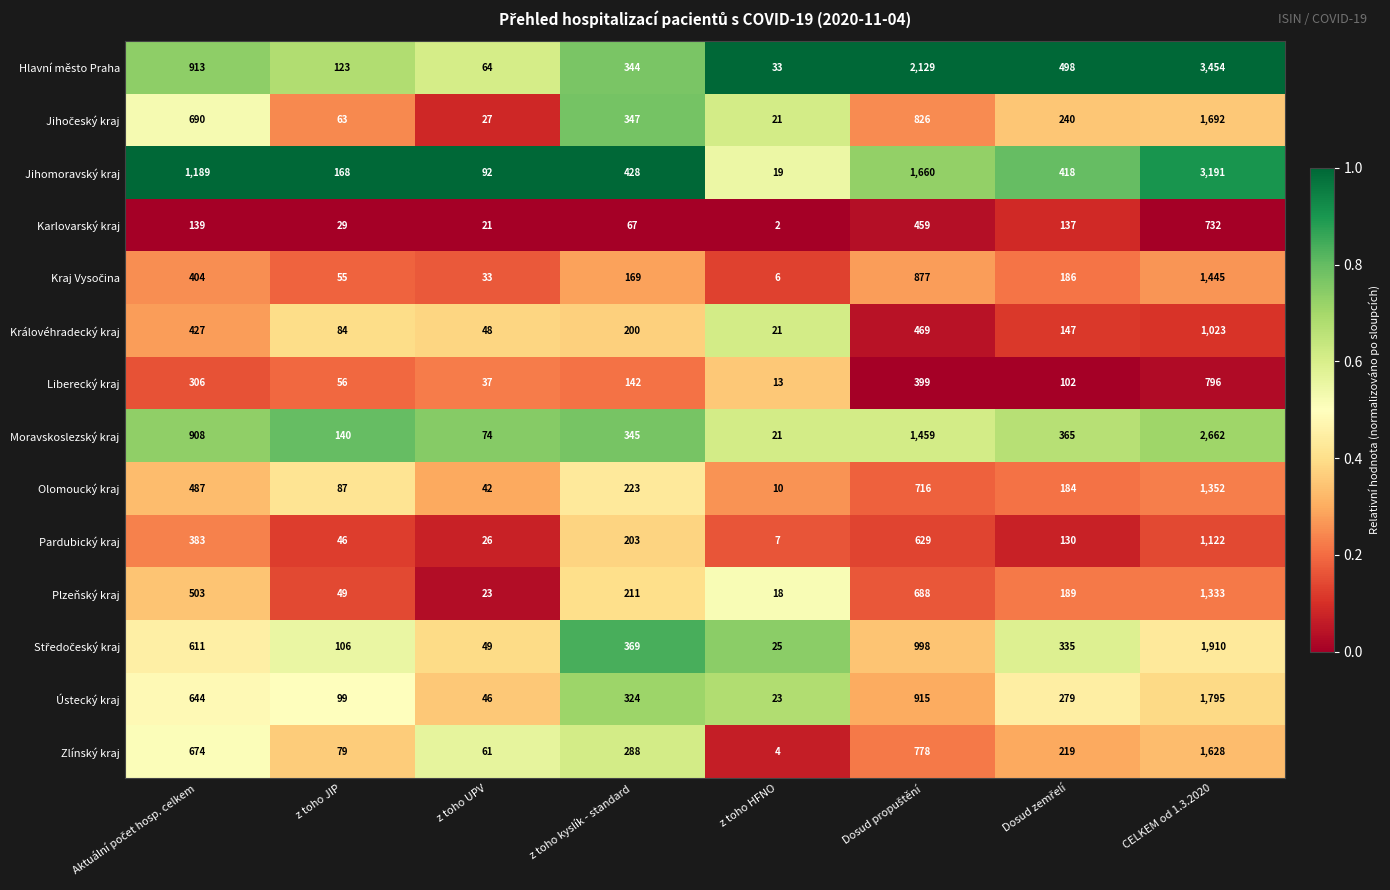

Is it true that Pardubický kraj equals 1122 at CELKEM od 1.3.2020?

True